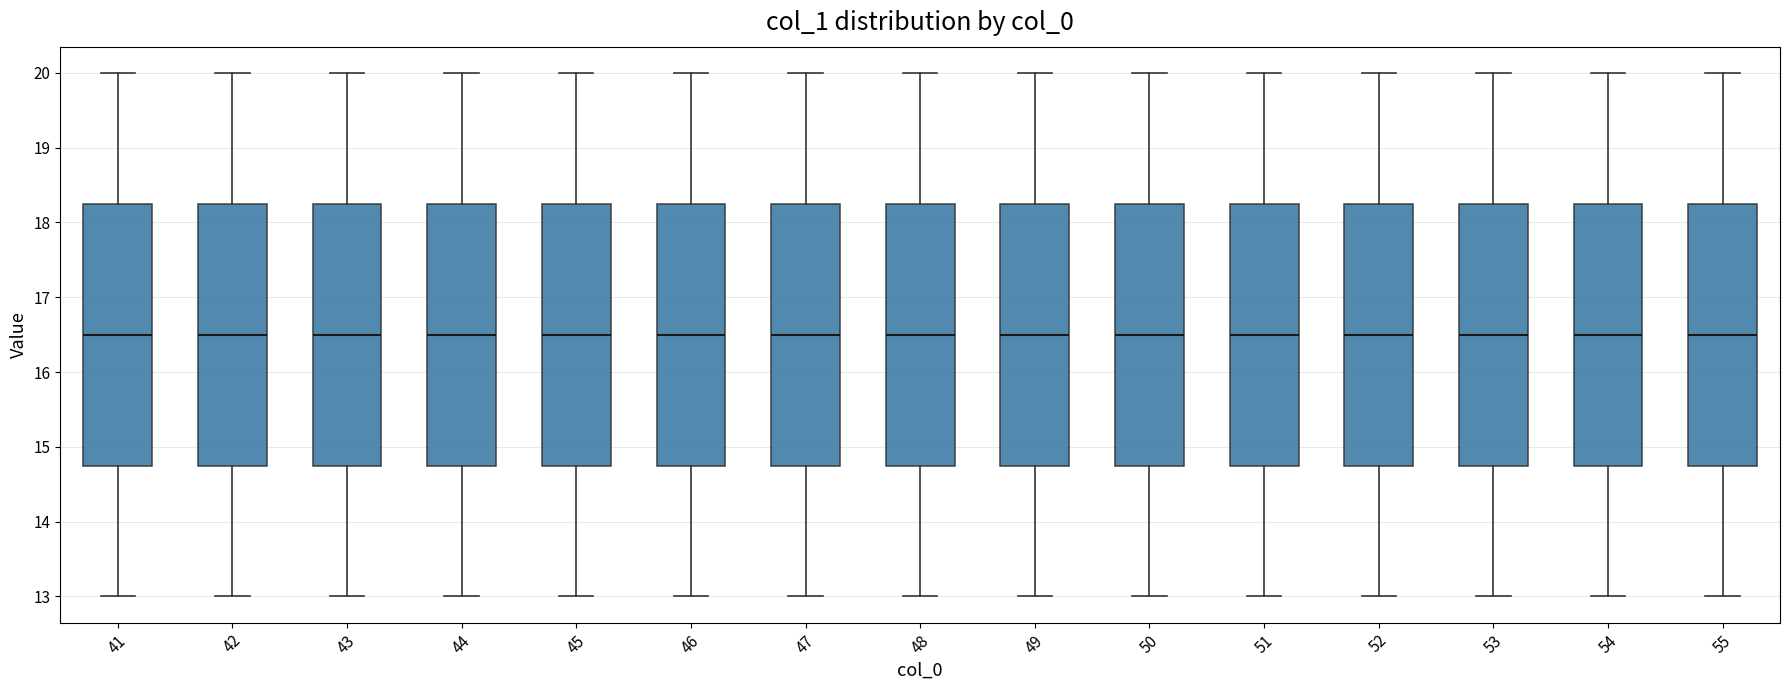

Reading left to right, read every box against the y-axis: the position of its median line, the range the box covers, and the ends of its whiskers. The values are not printed on the chart, so give them approximately, as read against the axis.

41: median 16.5, box 14.8 to 18.3, whiskers 13.0 to 20.0
42: median 16.5, box 14.8 to 18.3, whiskers 13.0 to 20.0
43: median 16.5, box 14.8 to 18.3, whiskers 13.0 to 20.0
44: median 16.5, box 14.8 to 18.3, whiskers 13.0 to 20.0
45: median 16.5, box 14.8 to 18.3, whiskers 13.0 to 20.0
46: median 16.5, box 14.8 to 18.3, whiskers 13.0 to 20.0
47: median 16.5, box 14.8 to 18.3, whiskers 13.0 to 20.0
48: median 16.5, box 14.8 to 18.3, whiskers 13.0 to 20.0
49: median 16.5, box 14.8 to 18.3, whiskers 13.0 to 20.0
50: median 16.5, box 14.8 to 18.3, whiskers 13.0 to 20.0
51: median 16.5, box 14.8 to 18.3, whiskers 13.0 to 20.0
52: median 16.5, box 14.8 to 18.3, whiskers 13.0 to 20.0
53: median 16.5, box 14.8 to 18.3, whiskers 13.0 to 20.0
54: median 16.5, box 14.8 to 18.3, whiskers 13.0 to 20.0
55: median 16.5, box 14.8 to 18.3, whiskers 13.0 to 20.0